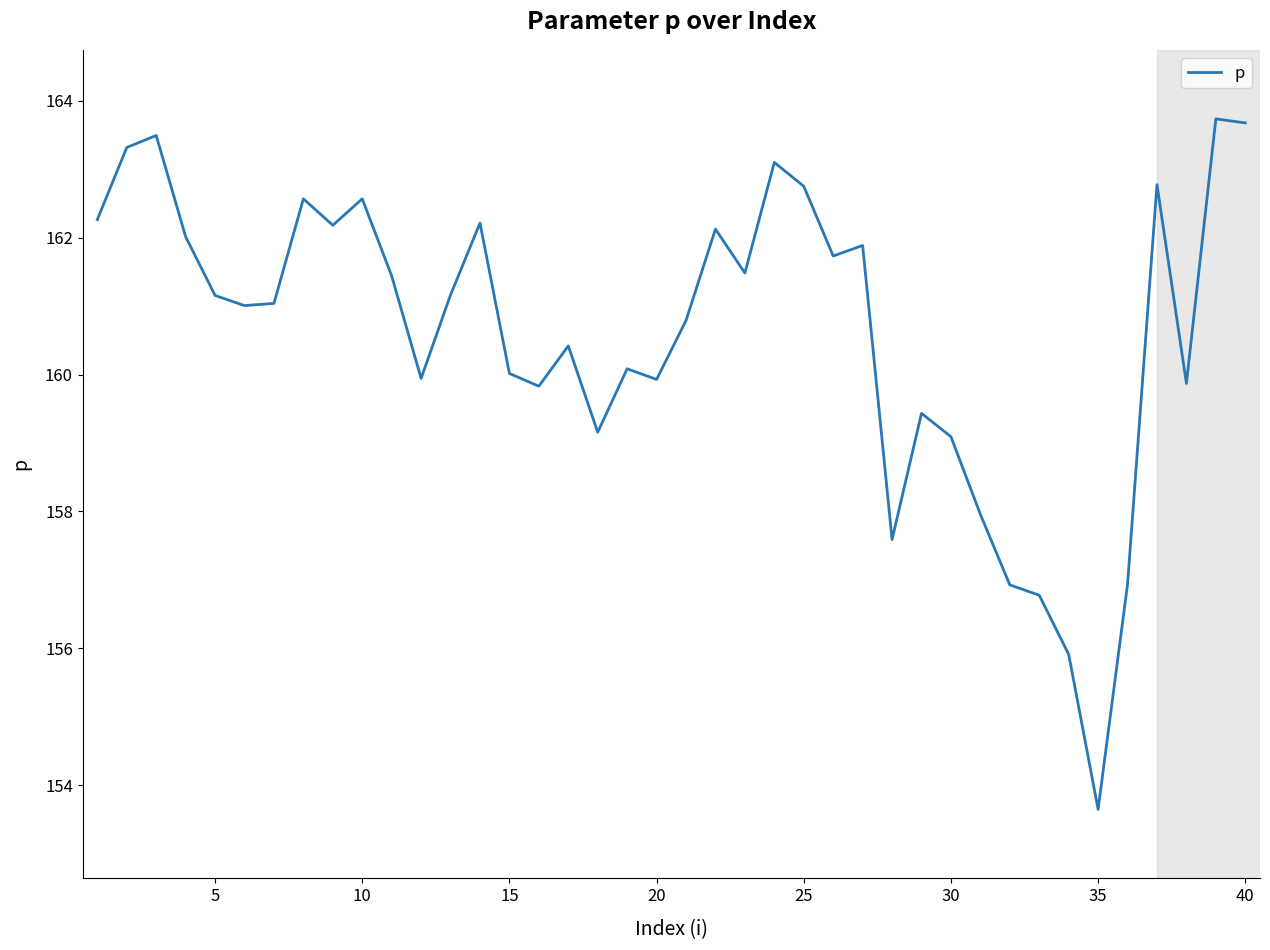

Is this an area chart (filled region under the line)?

No